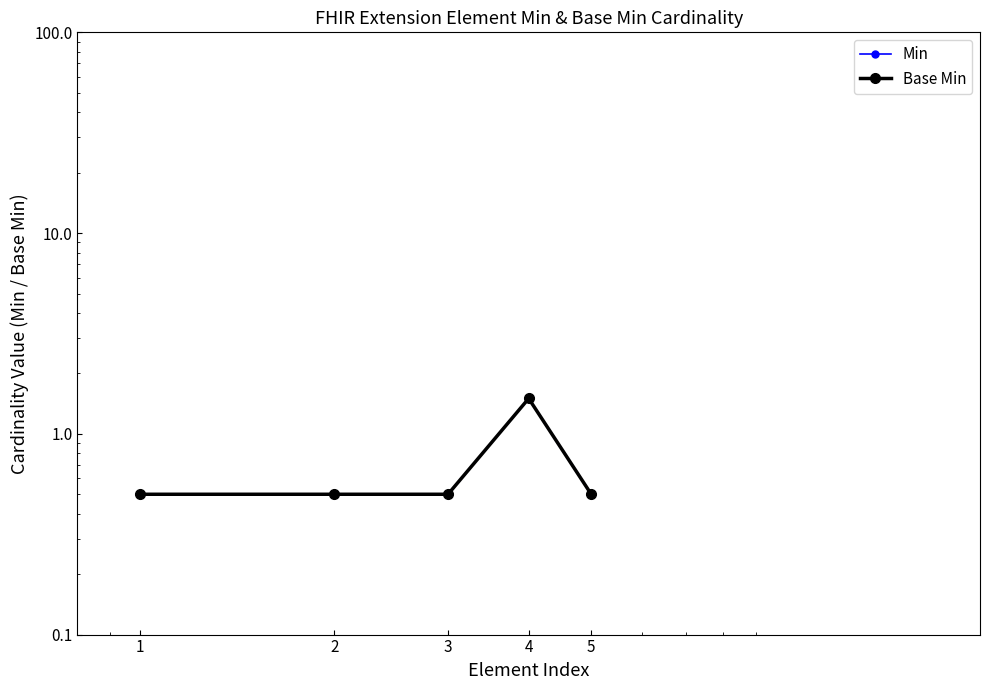

True or false: Min has a value of 0.1 at 3.

False